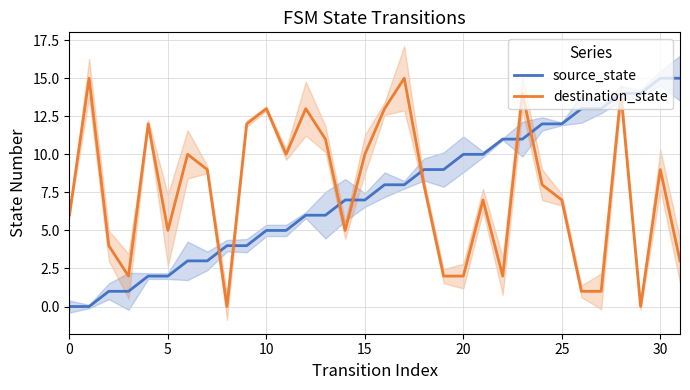

The destination_state series shows 2 at 20. True or false?

True